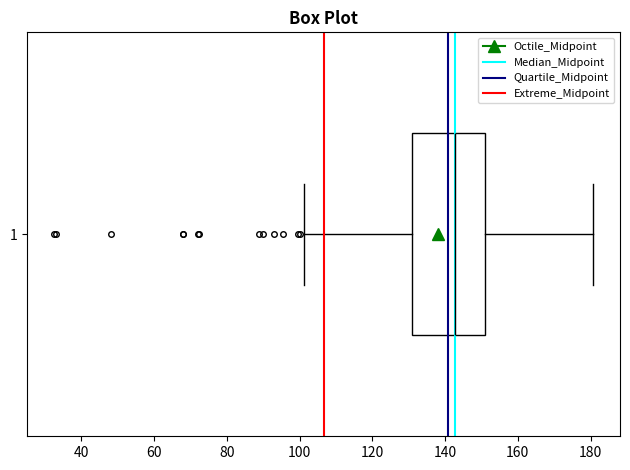

Transcribe this box plot: give where the median line is, the range the box spans, and where the two whiskers end, as read against the x-axis. The values are not printed on the chart, so give them approximately, as read against the axis.

median 142, box 130 to 150, whiskers 102 to 180